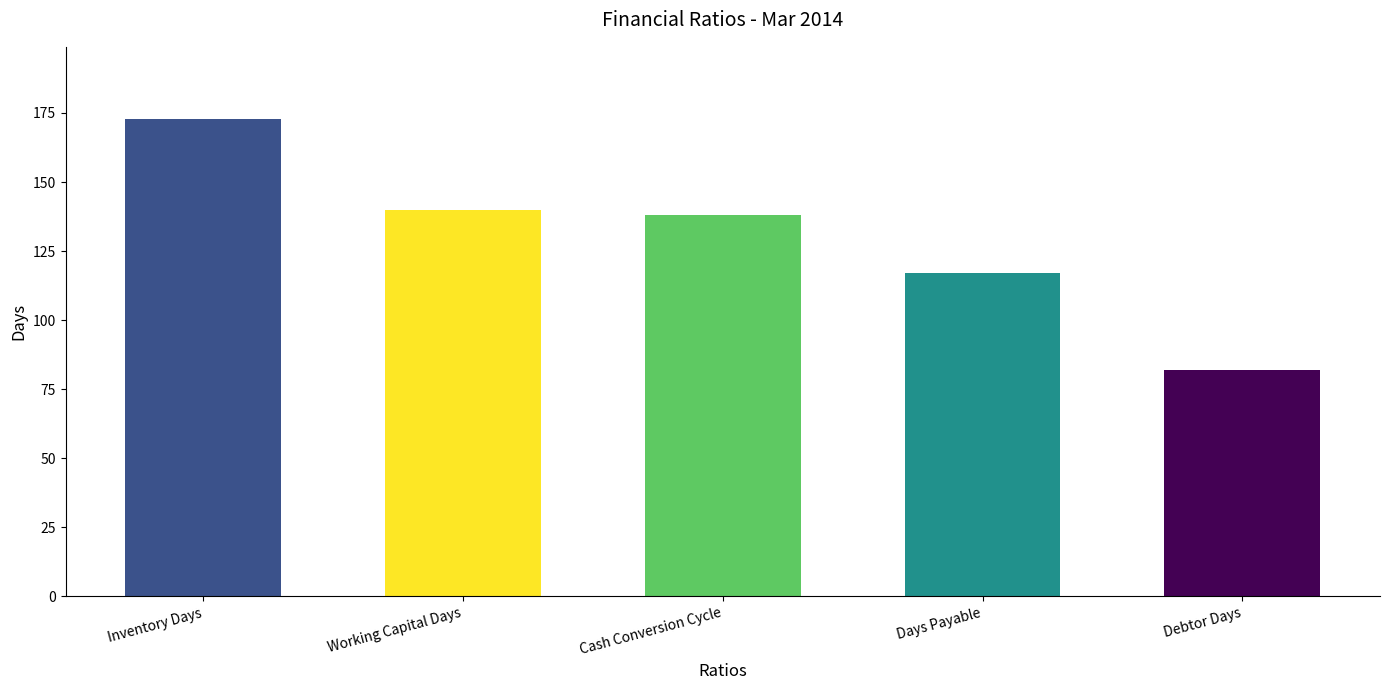

What is the minimum value shown in the chart?

82